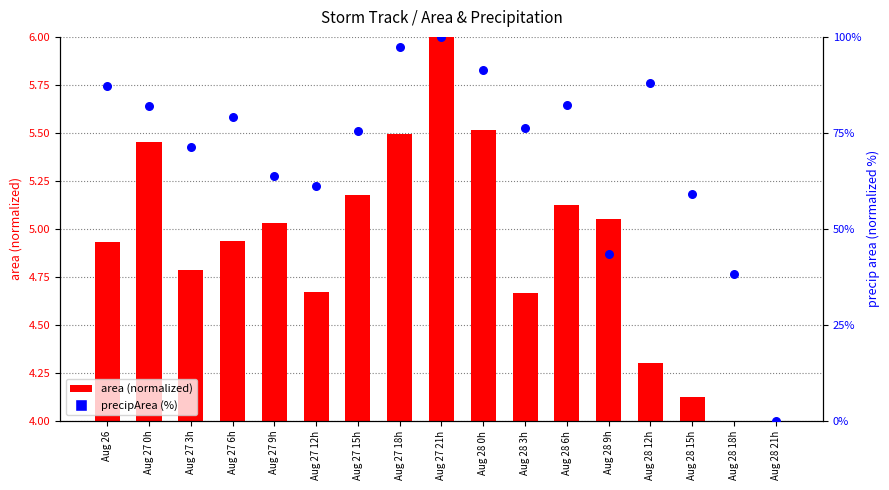

At how many categories does at least one series exceed 22?

16